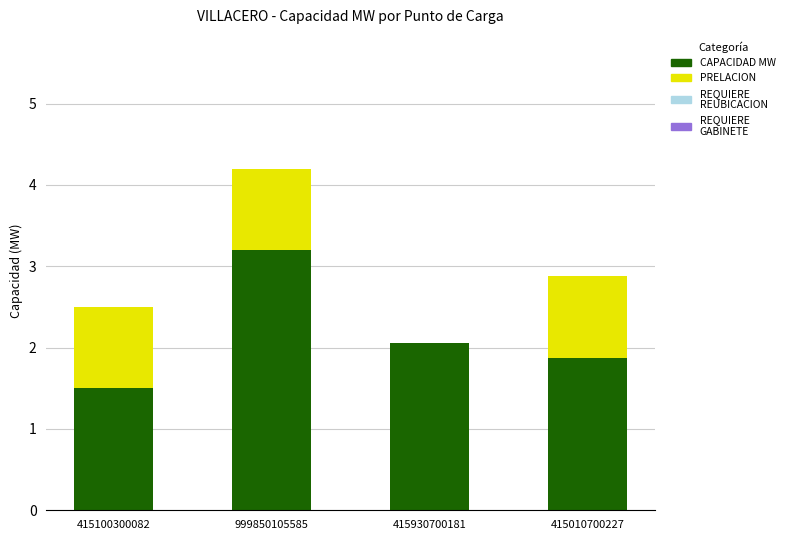

Where does the CAPACIDAD MW series first go above 2?

999850105585